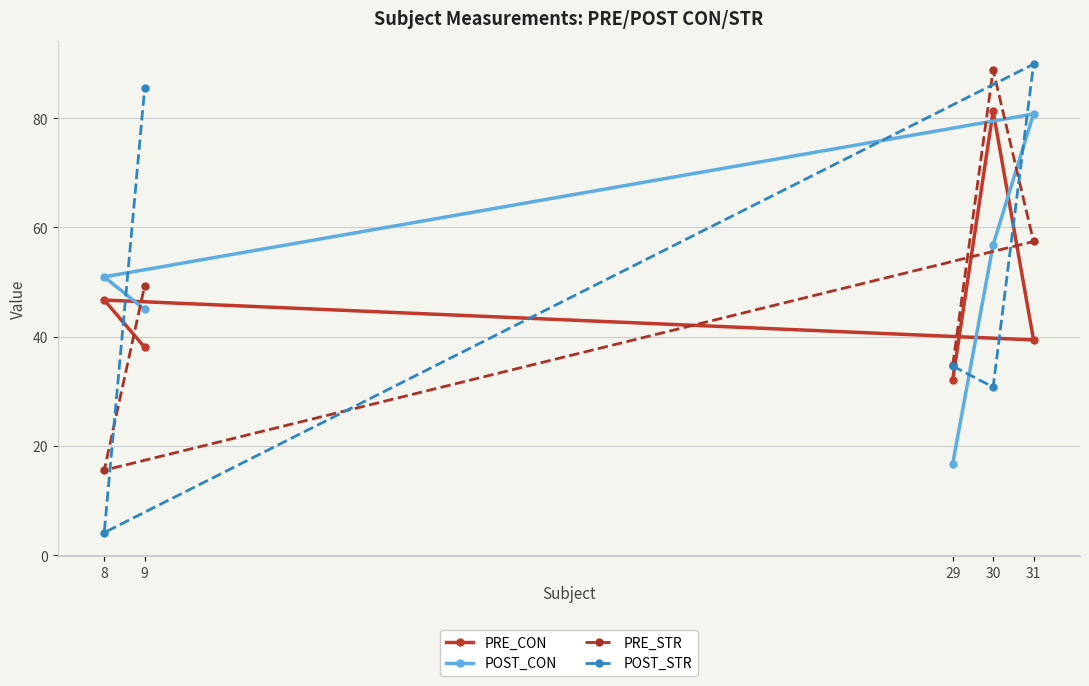

True or false: PRE_CON has more than 0 points higher than both neighbors.

True